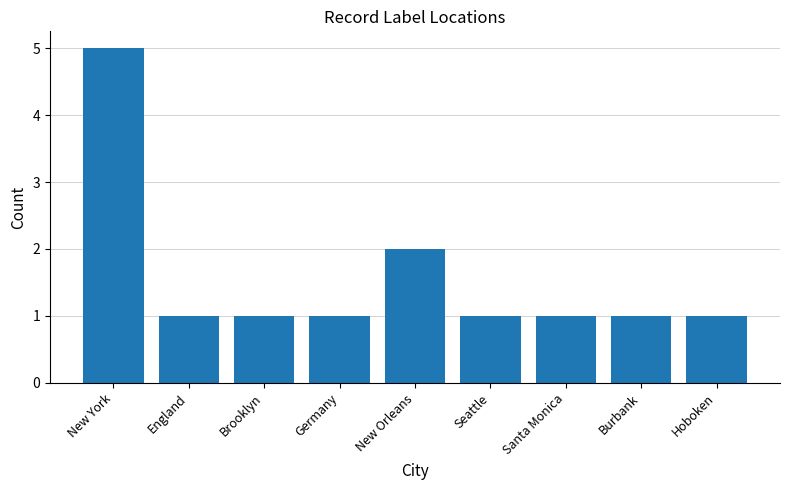

What is the label of the 3rd bar from the left?

Brooklyn